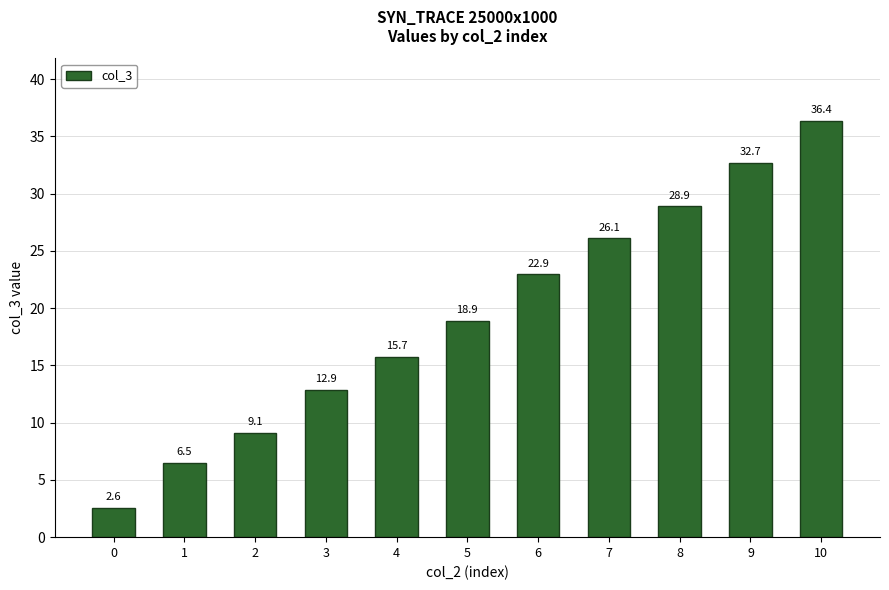

Reading left to right, what are all the values shown in this chart?

2.6	6.5	9.1	12.9	15.7	18.9	22.9	26.1	28.9	32.7	36.4